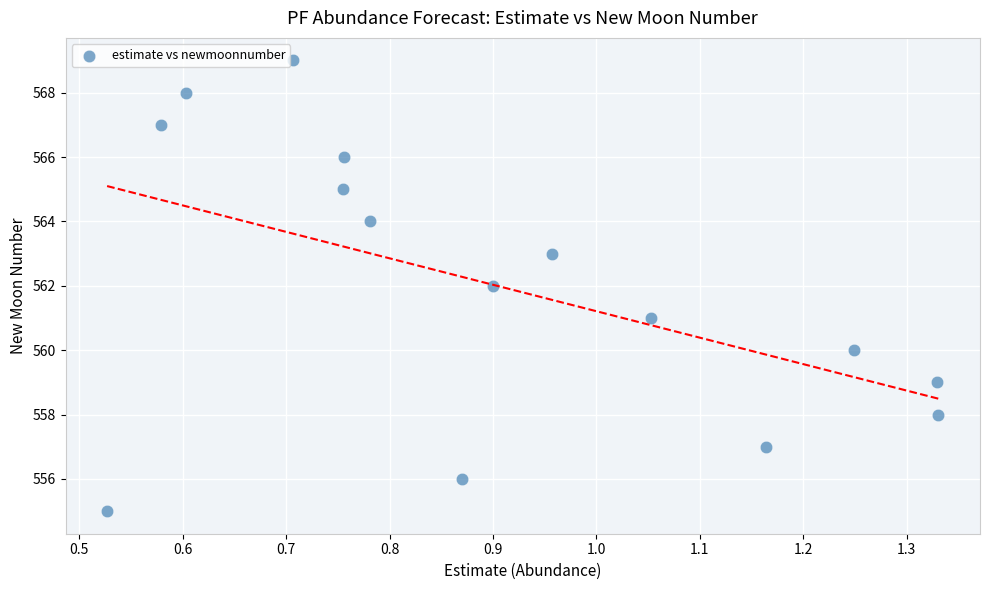

What is the range of Y values (max minus min)?

14